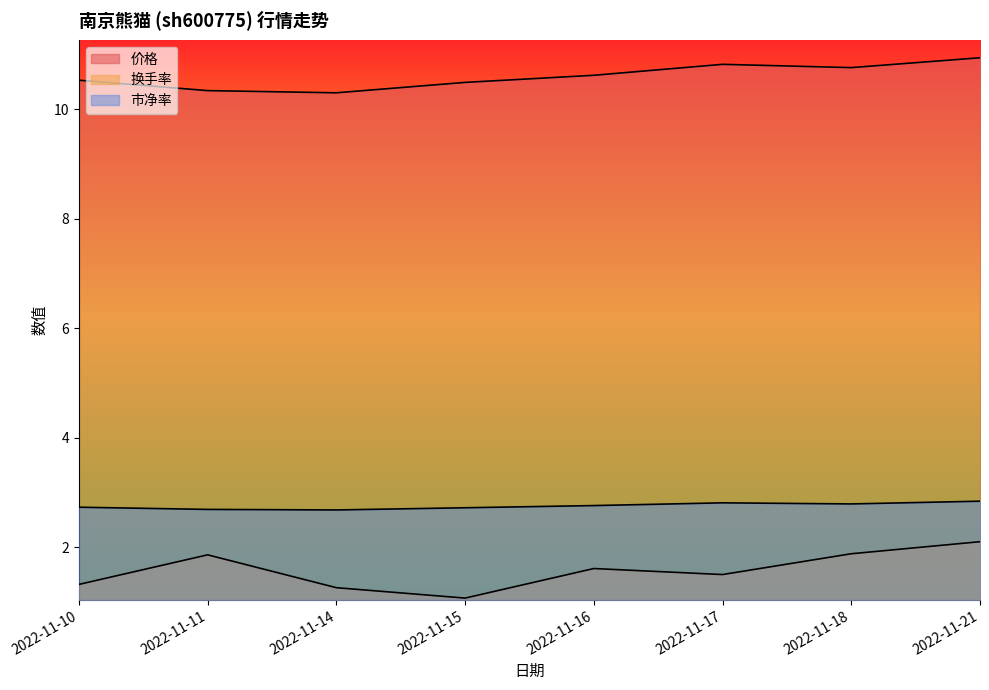

What is the difference between the 换手率 values at 2022-11-14 and 2022-11-18?

0.6